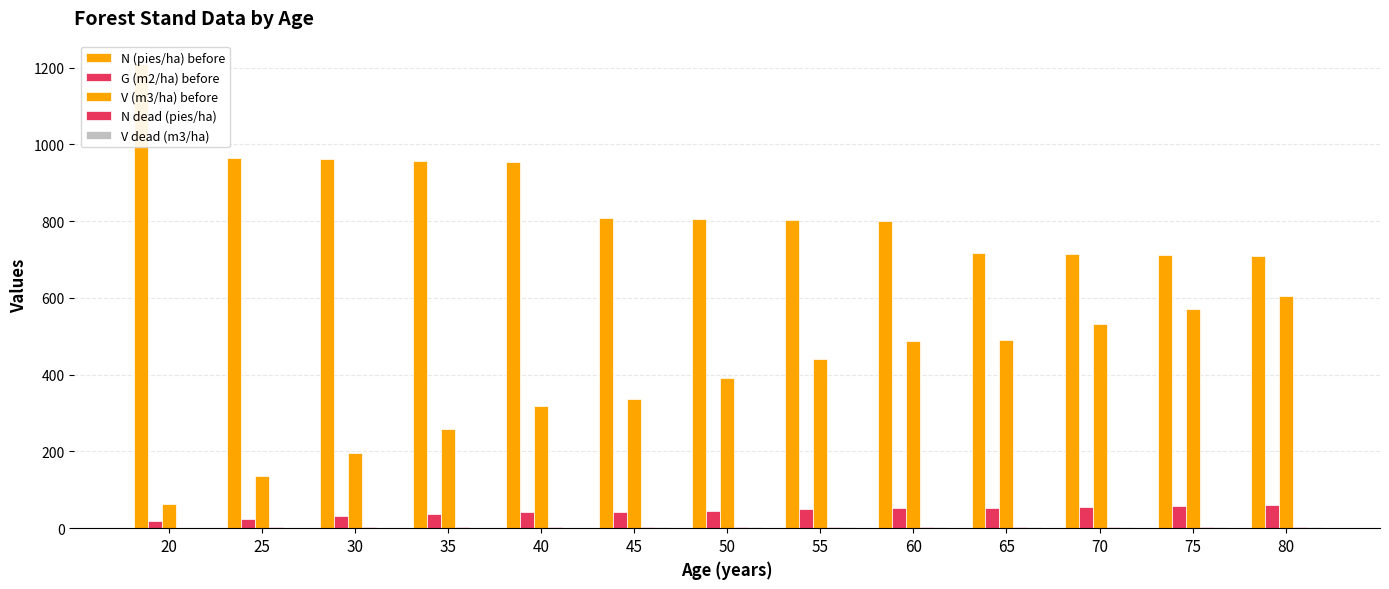

How many data points does each series have?

13